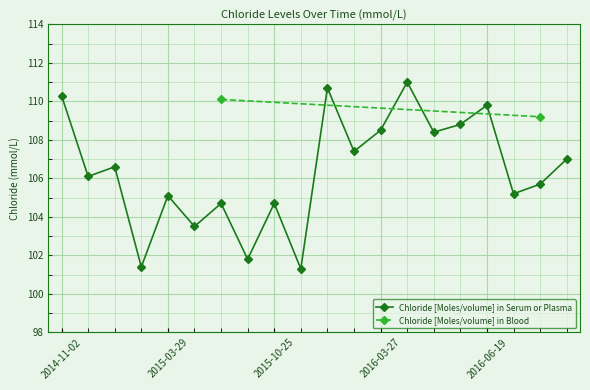

True or false: Chloride [Moles/volume] in Serum or Plasma has more than 2 interior local peaks.

True